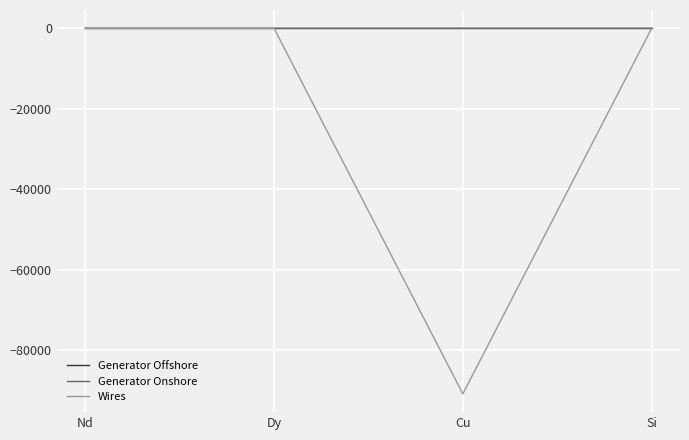

In Wires, how many points are lower than both neighbors (excluding endpoints)?

1